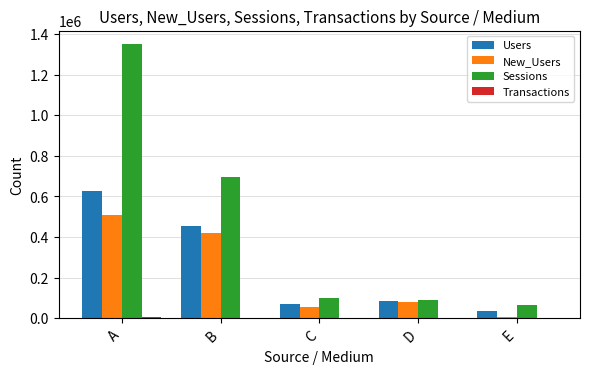

Which series has the largest total across all categories?

Sessions